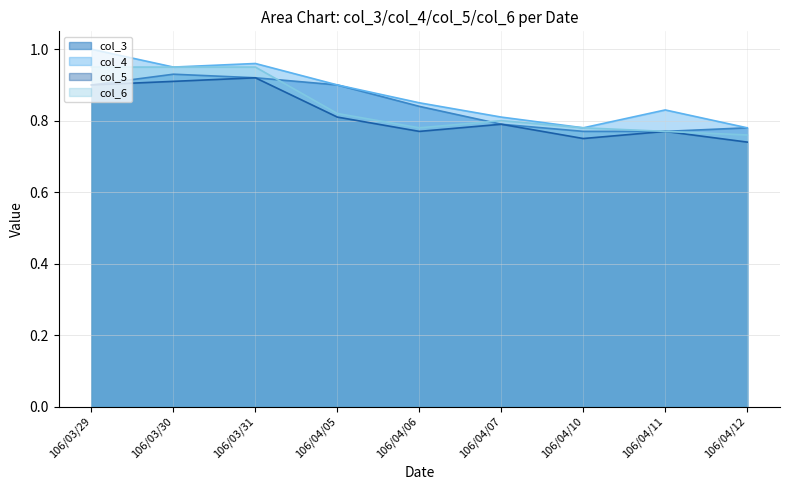

In col_3, how many points are higher than both neighbors (excluding endpoints)?

1